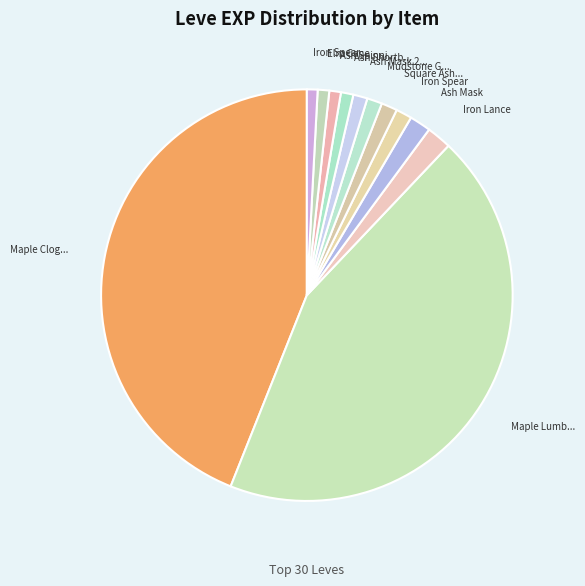

Count the number of slices in the pie.

12